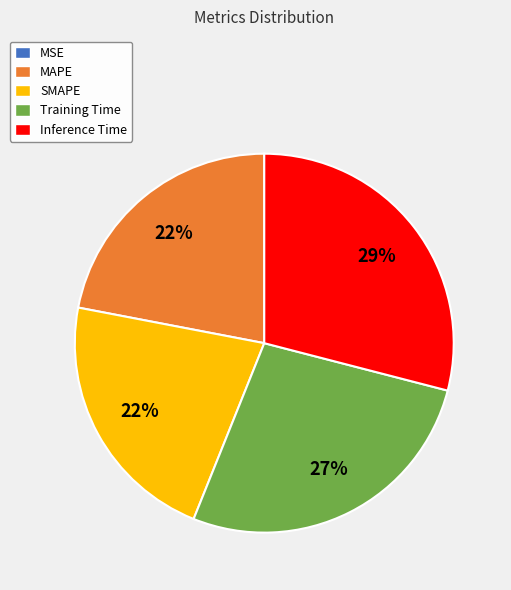

Do Inference Time and Training Time together represent more than half of the pie?

Yes